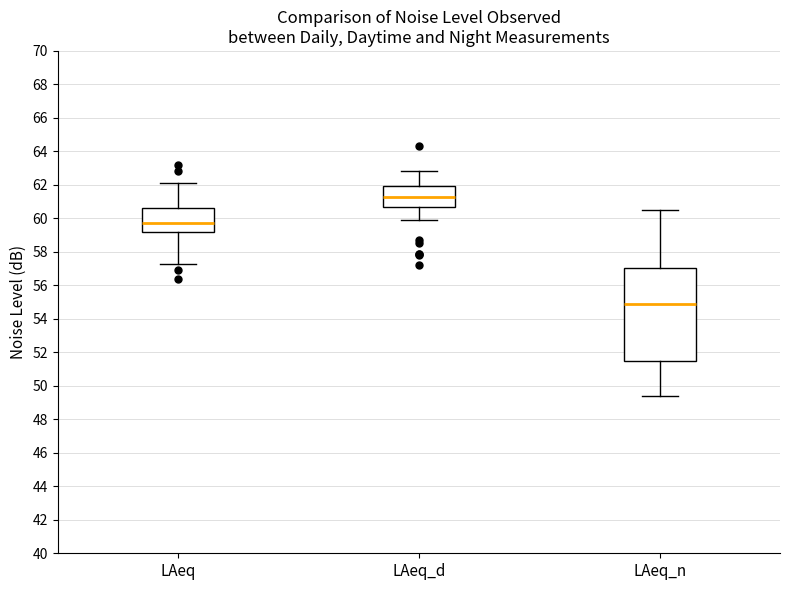

Where is the upper edge of the box for LAeq on the y-axis? The values are not printed on the chart, so give them approximately, as read against the axis.

60.6